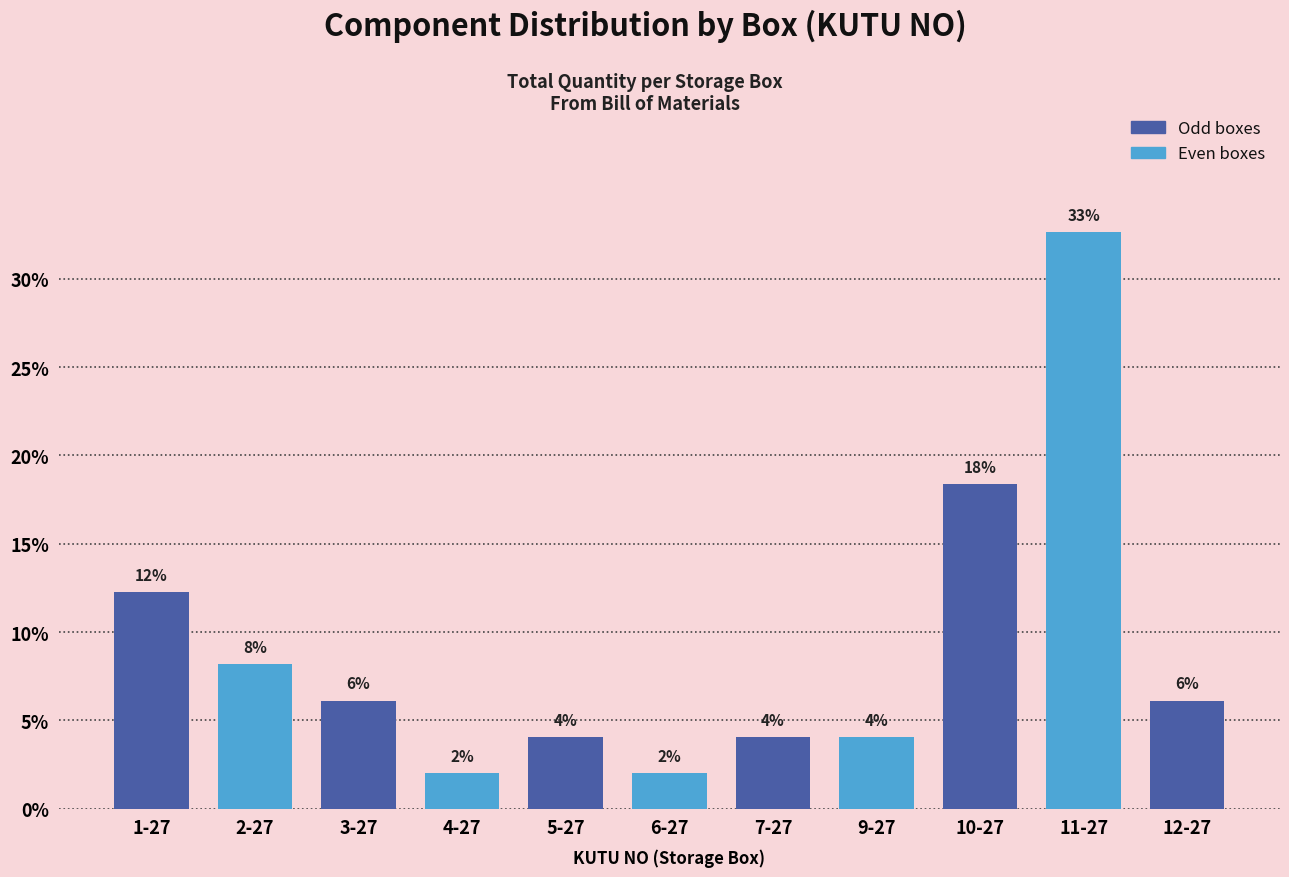

Rank the categories by value from highest to lowest.

11-27, 10-27, 1-27, 2-27, 3-27, 12-27, 5-27, 7-27, 9-27, 4-27, 6-27